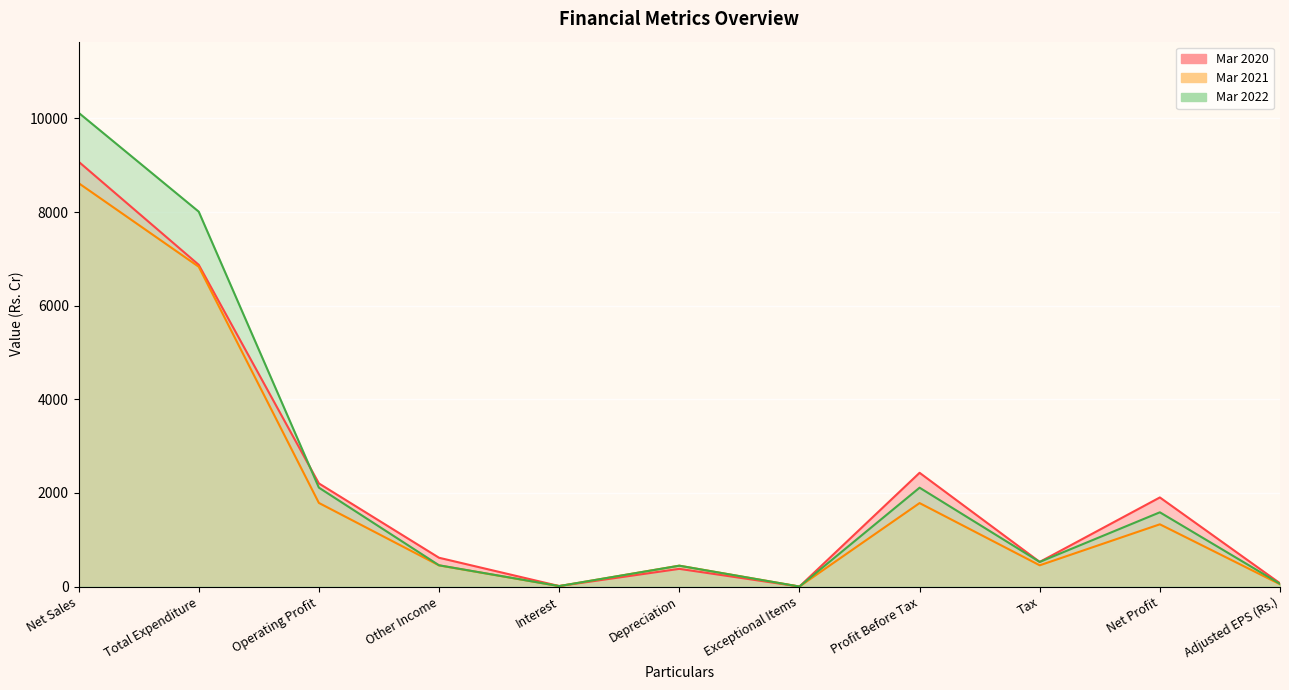

Reading left to right, transcribe all the data shown in this chart.

Mar 2020: 9077.5	6873.7	2203.8	615.3	10.9	377.9	0.0	2430.3	526.5	1903.8	69.7
Mar 2021: 8619.0	6832.5	1786.5	452.0	9.2	446.0	0.0	1783.3	453.6	1329.7	48.6
Mar 2022: 10122.9	8009.3	2113.6	454.3	10.2	445.5	0.0	2112.1	525.9	1586.2	58.0